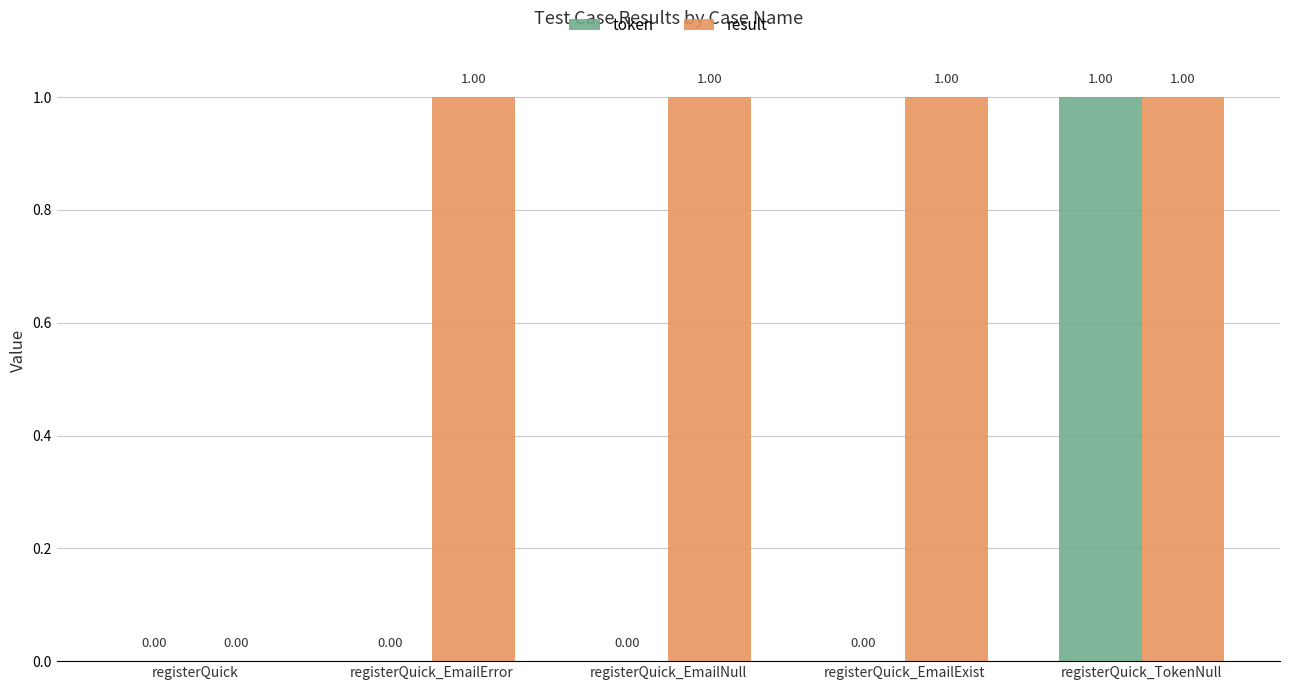

How many groups of bars are there?

5